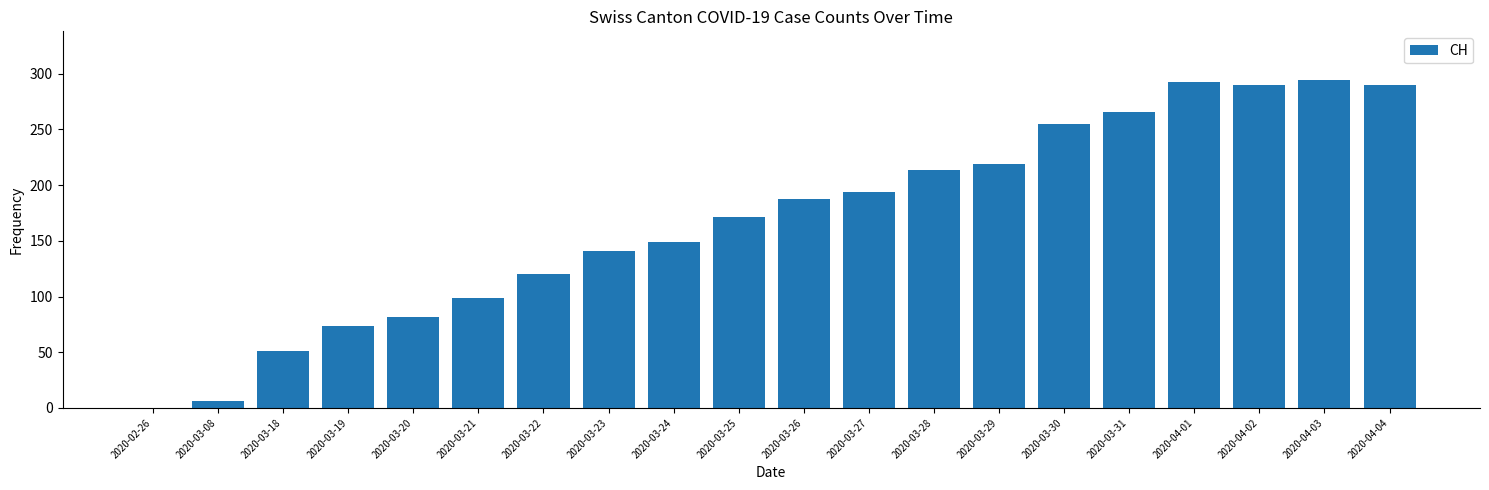

What is the change in value from 2020-03-24 to 2020-04-01?

+144